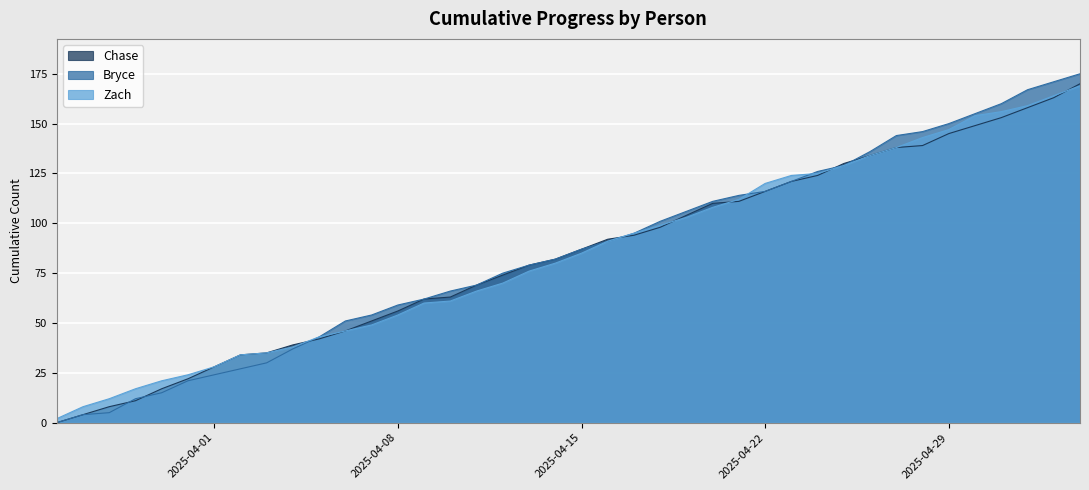

True or false: Bryce has a value of 103 at 2025-04-12.

False